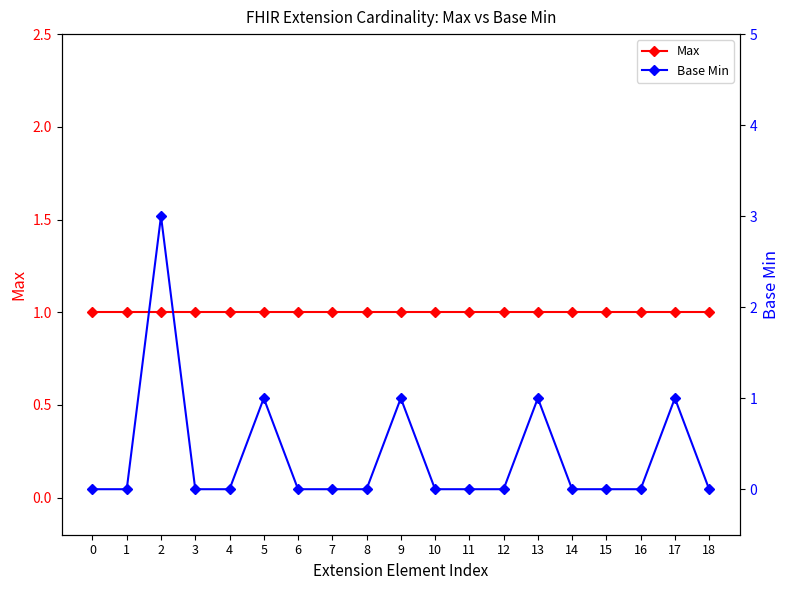

Rank the series by their maximum value, from highest to lowest.

Base Min, Max